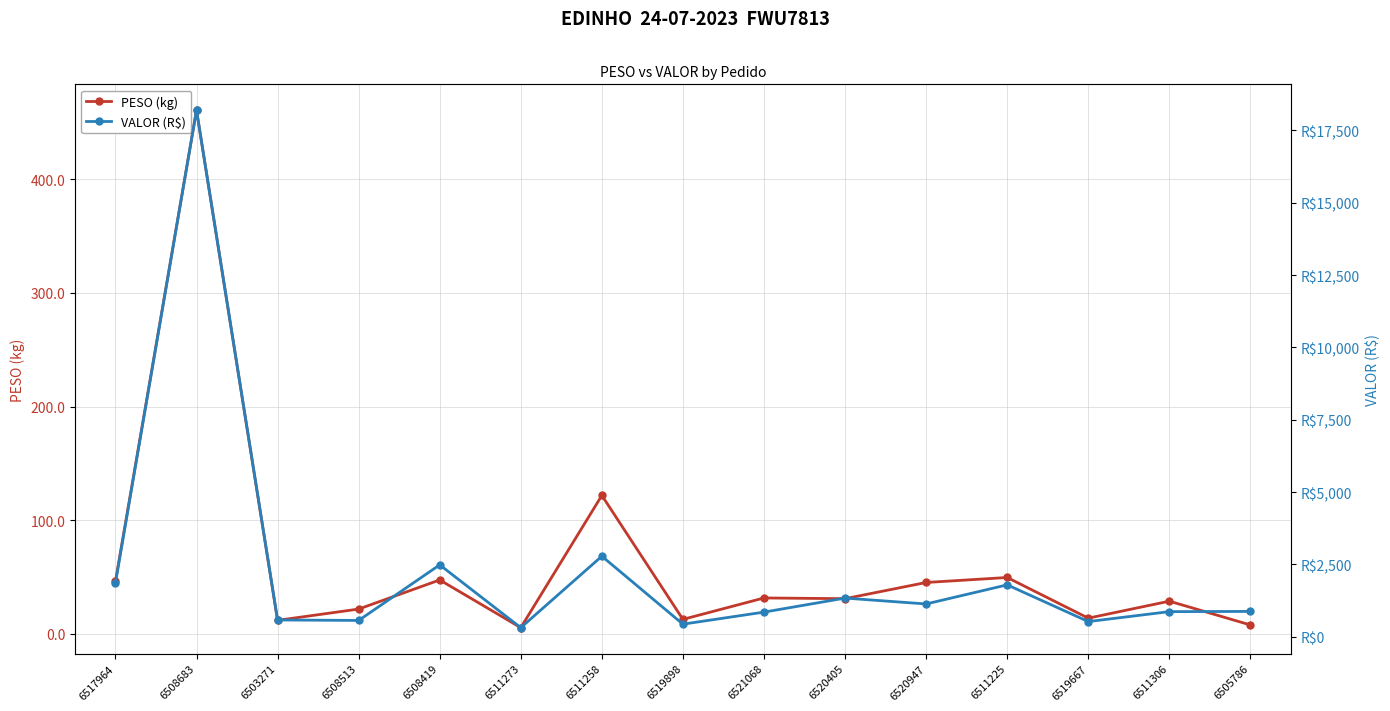

What is the difference between the second highest and minimum values in the PESO (kg) series?

116.3